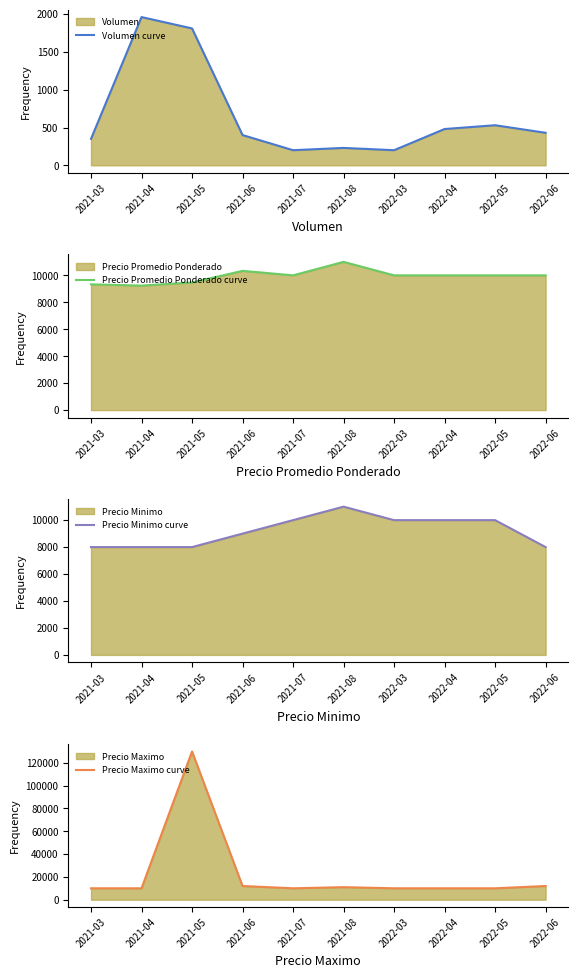

True or false: Precio Minimo curve has more than 1 points higher than both neighbors.

False